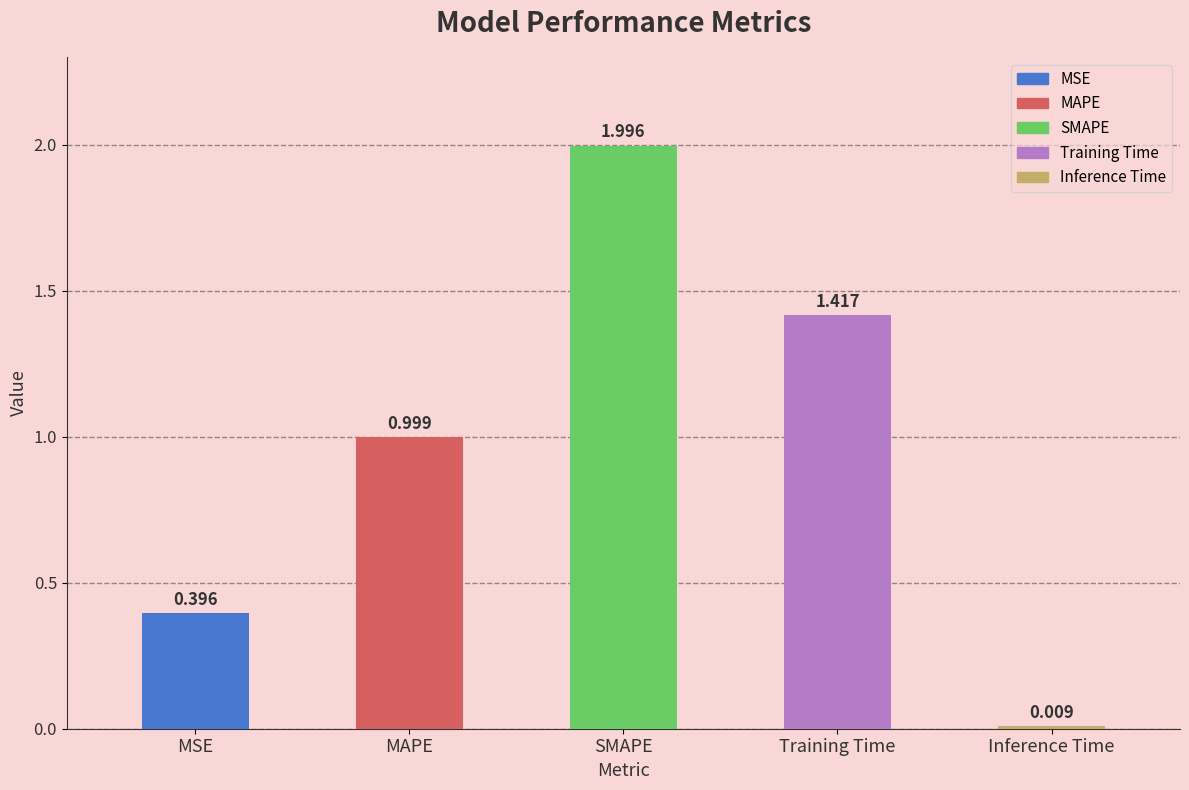

How many bars are there in total?

5